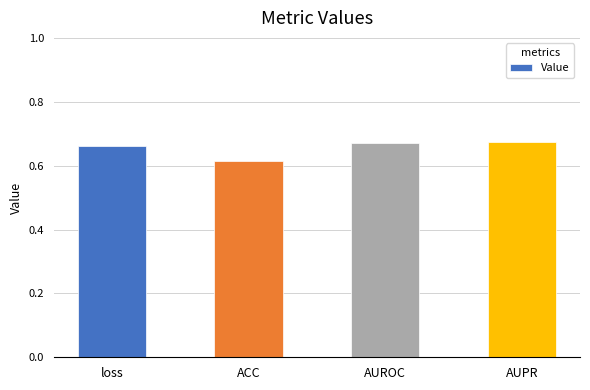

What is the label of the 4th bar from the left?

AUPR